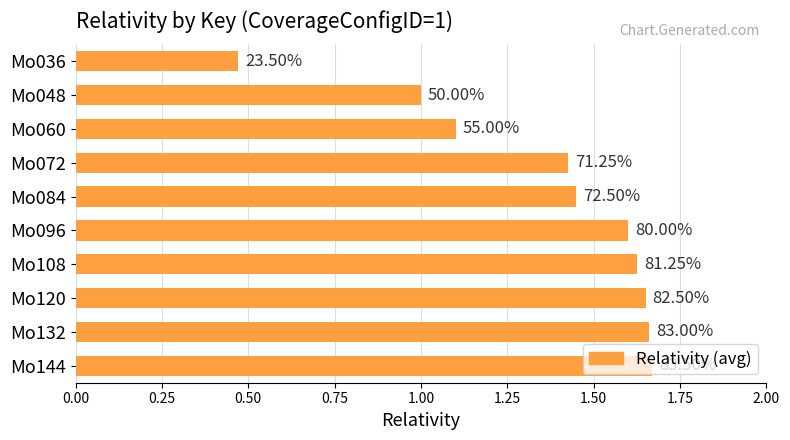

What is the difference between the maximum and second lowest values?

0.7